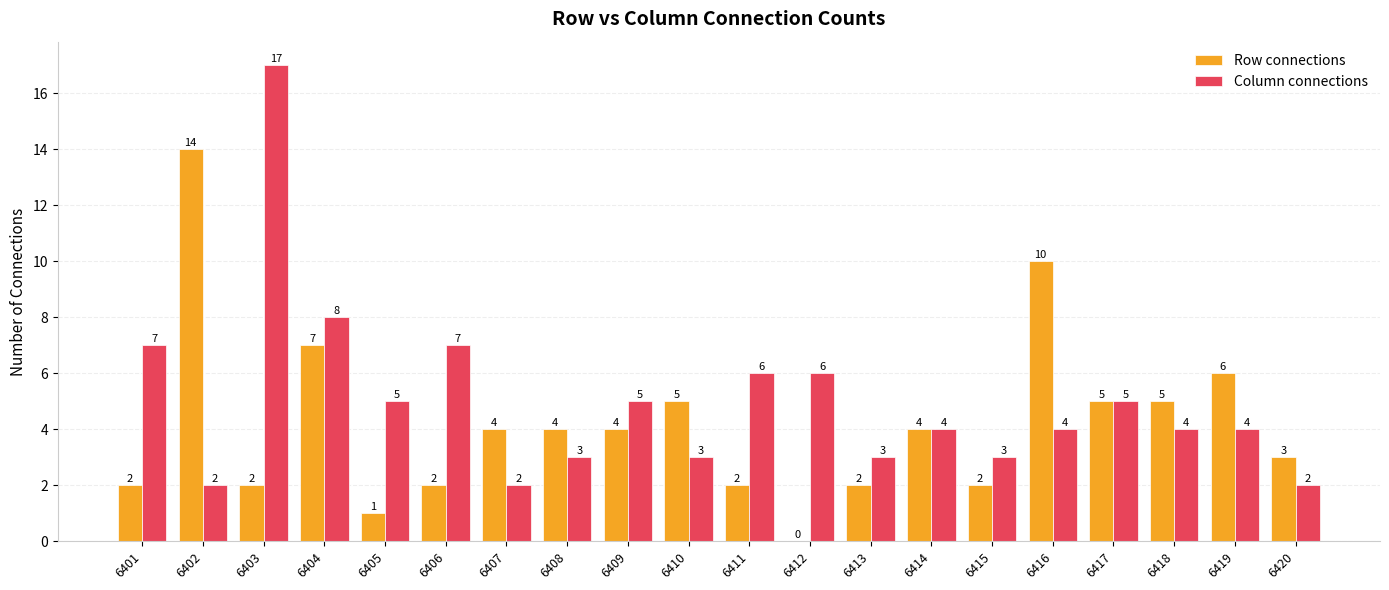

How many data points does each series have?

20